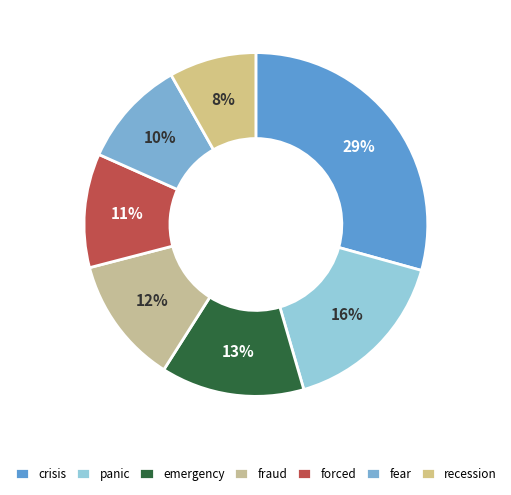

Does any single category account for the majority?

No